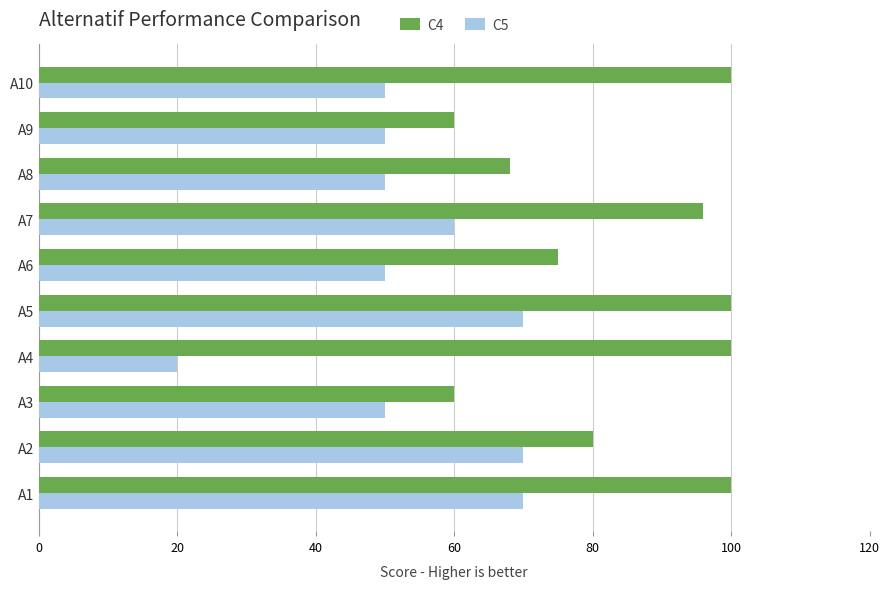

List the series in order of their peak value, lowest first.

C5, C4